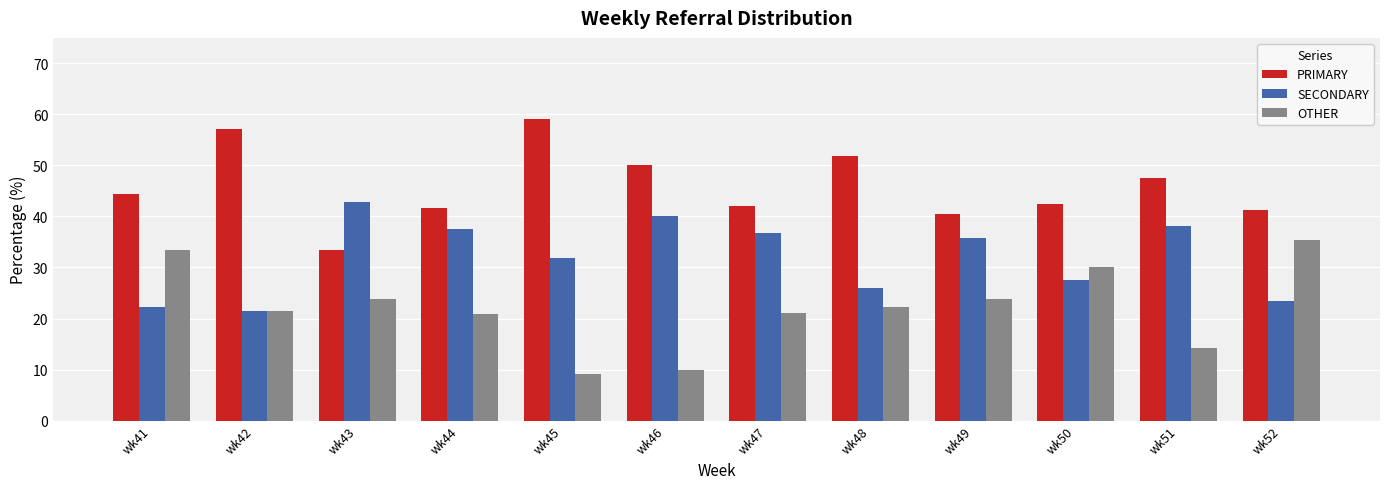

Which label corresponds to the largest value in the chart?

wk45